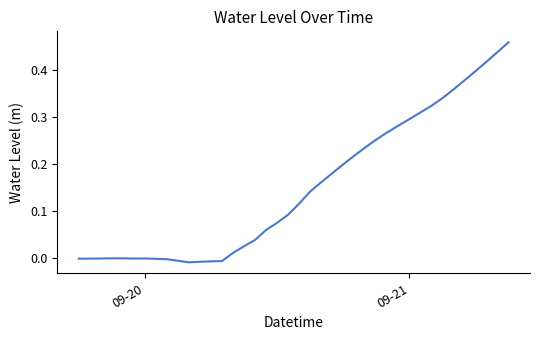

What is the difference between the second highest and second lowest values?

0.4